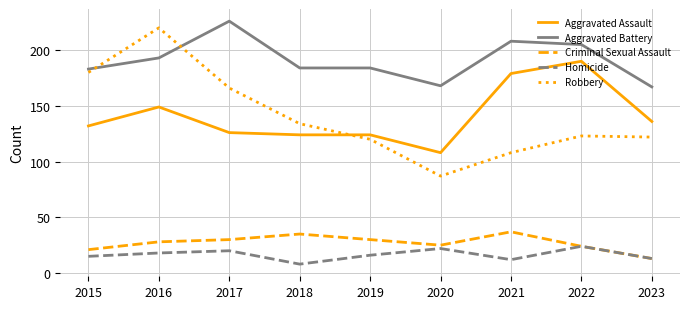

Is the value of Robbery at 2019 greater than the value of Aggravated Battery at 2023?

No